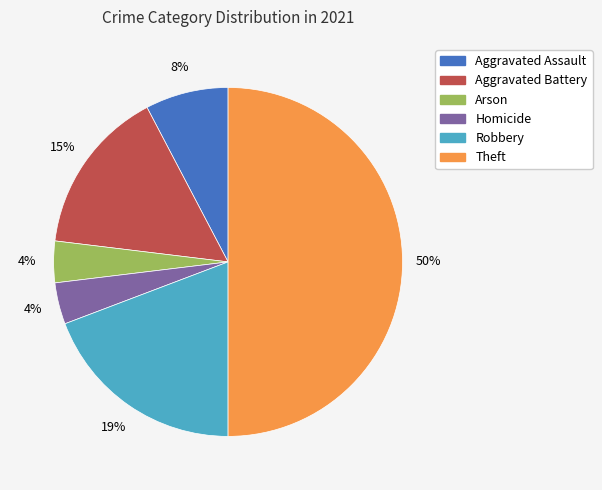

How many slices are in this pie chart?

6